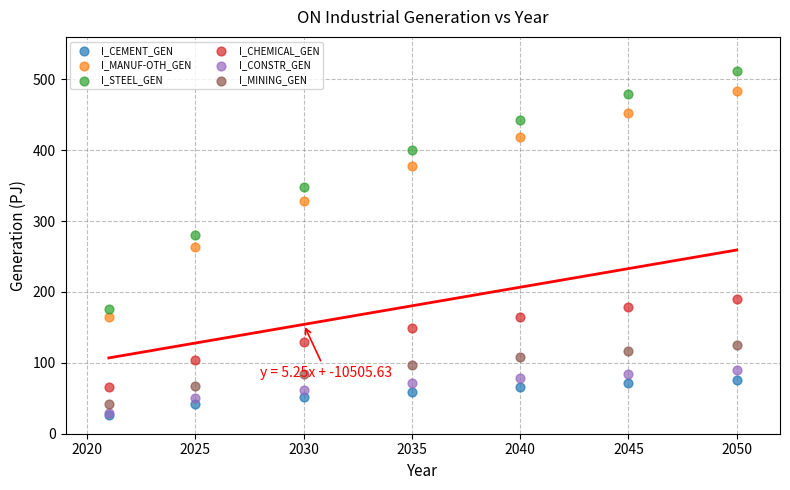

What are all the series names shown in the legend?

I_CEMENT_GEN, I_MANUF-OTH_GEN, I_STEEL_GEN, I_CHEMICAL_GEN, I_CONSTR_GEN, I_MINING_GEN